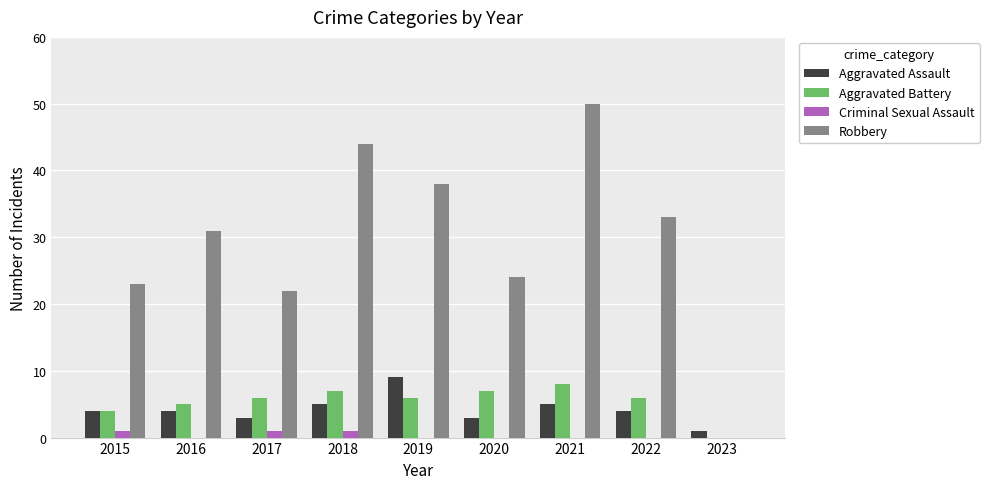

What is the total value across all series at 2018?

57